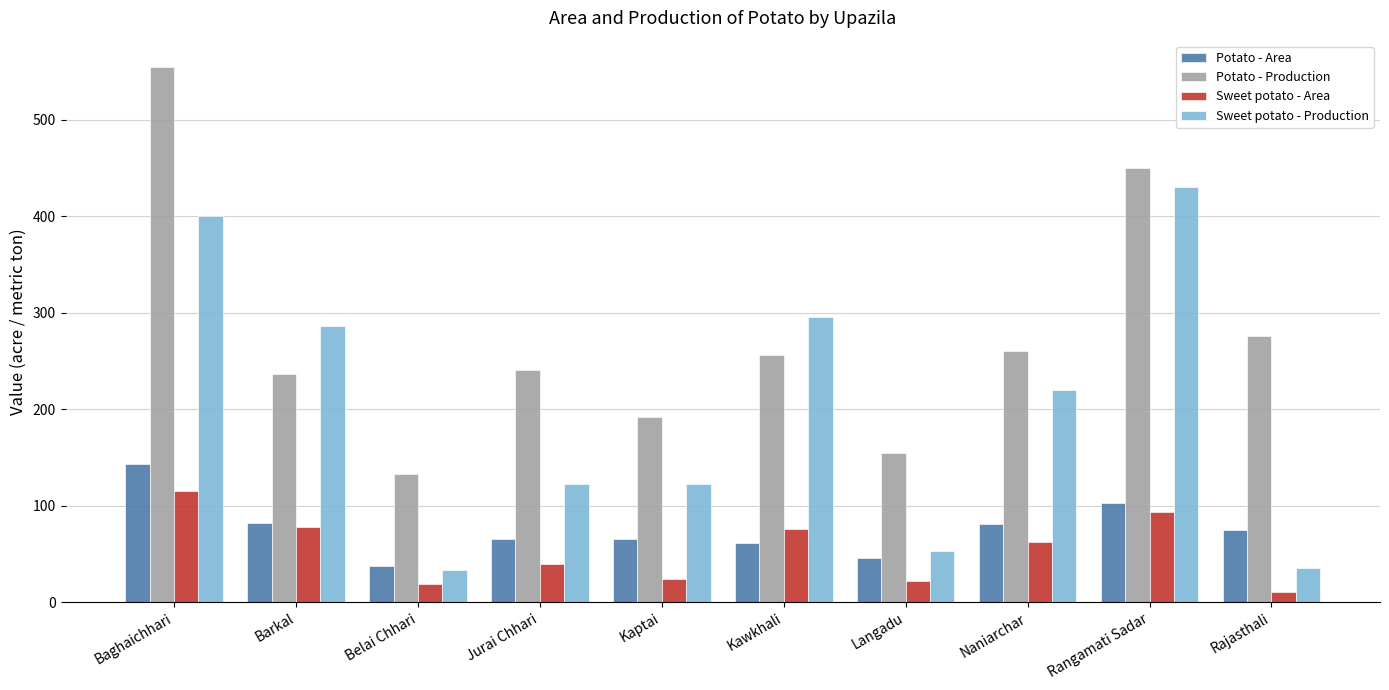

How many groups of bars are there?

10